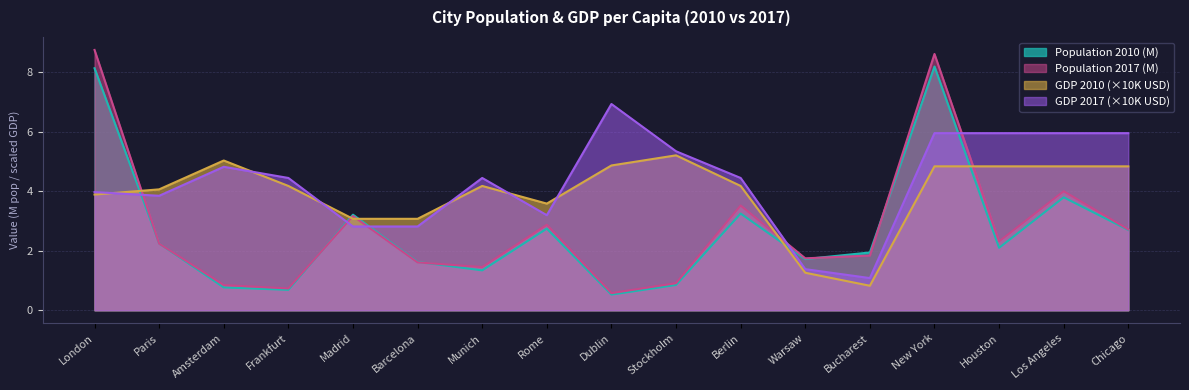

Reading left to right, list all the values displayed in this chart.

Population 2010: London=8.1	Paris=2.2	Amsterdam=0.8	Frankfurt=0.7	Madrid=3.2	Barcelona=1.6	Munich=1.3	Rome=2.7	Dublin=0.5	Stockholm=0.8	Berlin=3.2	Warsaw=1.7	Bucharest=1.9	New York=8.2	Houston=2.1	Los Angeles=3.8	Chicago=2.7
Population 2017: London=8.8	Paris=2.2	Amsterdam=0.8	Frankfurt=0.7	Madrid=3.2	Barcelona=1.6	Munich=1.4	Rome=2.9	Dublin=0.6	Stockholm=0.9	Berlin=3.5	Warsaw=1.7	Bucharest=1.8	New York=8.6	Houston=2.3	Los Angeles=4.0	Chicago=2.7
GDP 2010: London=3.9	Paris=4.1	Amsterdam=5.0	Frankfurt=4.2	Madrid=3.1	Barcelona=3.1	Munich=4.2	Rome=3.6	Dublin=4.9	Stockholm=5.2	Berlin=4.2	Warsaw=1.3	Bucharest=0.8	New York=4.8	Houston=4.8	Los Angeles=4.8	Chicago=4.8
GDP 2017: London=4.0	Paris=3.8	Amsterdam=4.8	Frankfurt=4.4	Madrid=2.8	Barcelona=2.8	Munich=4.4	Rome=3.2	Dublin=6.9	Stockholm=5.3	Berlin=4.4	Warsaw=1.4	Bucharest=1.1	New York=6.0	Houston=6.0	Los Angeles=6.0	Chicago=6.0